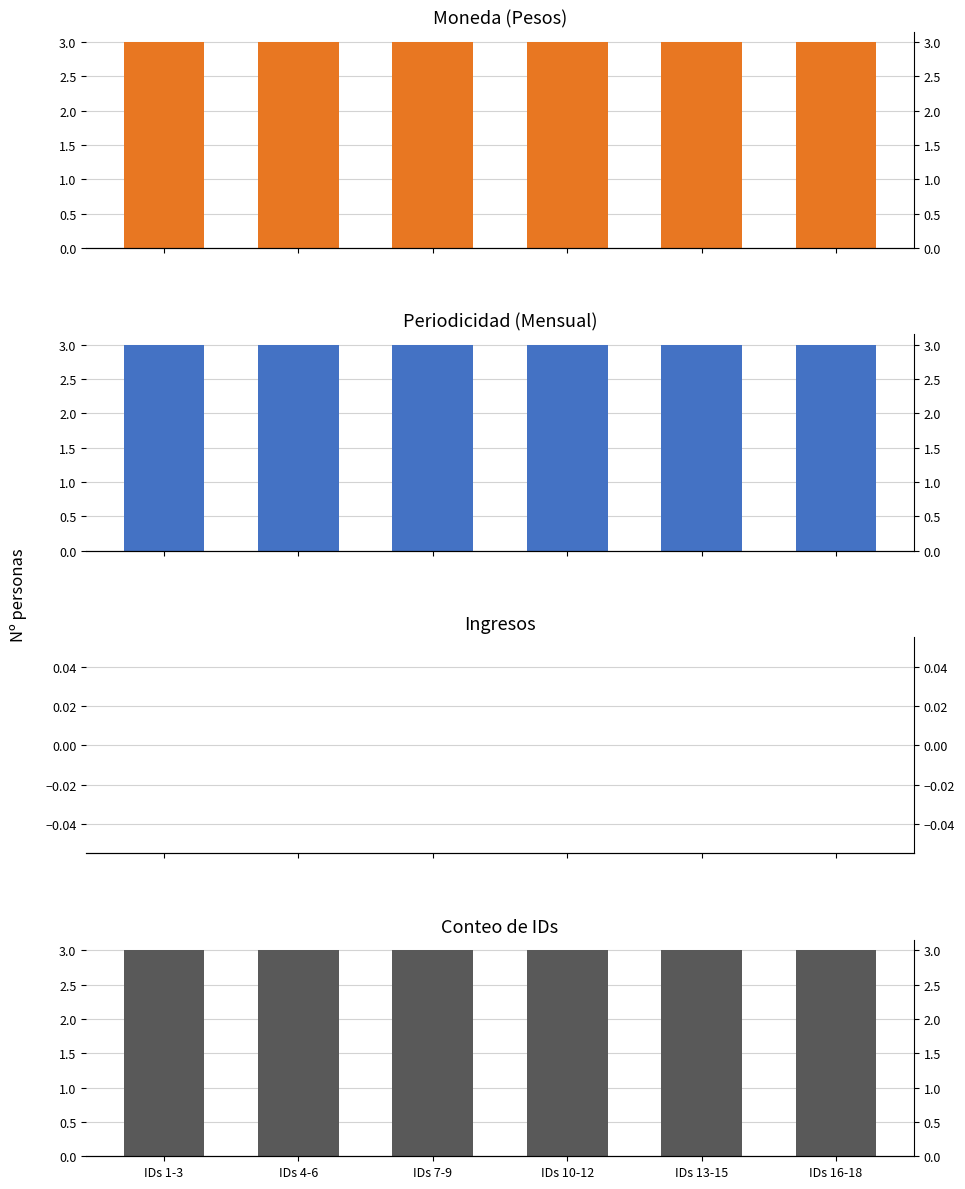

What is the label of the 5th bar from the left?

IDs 13-15